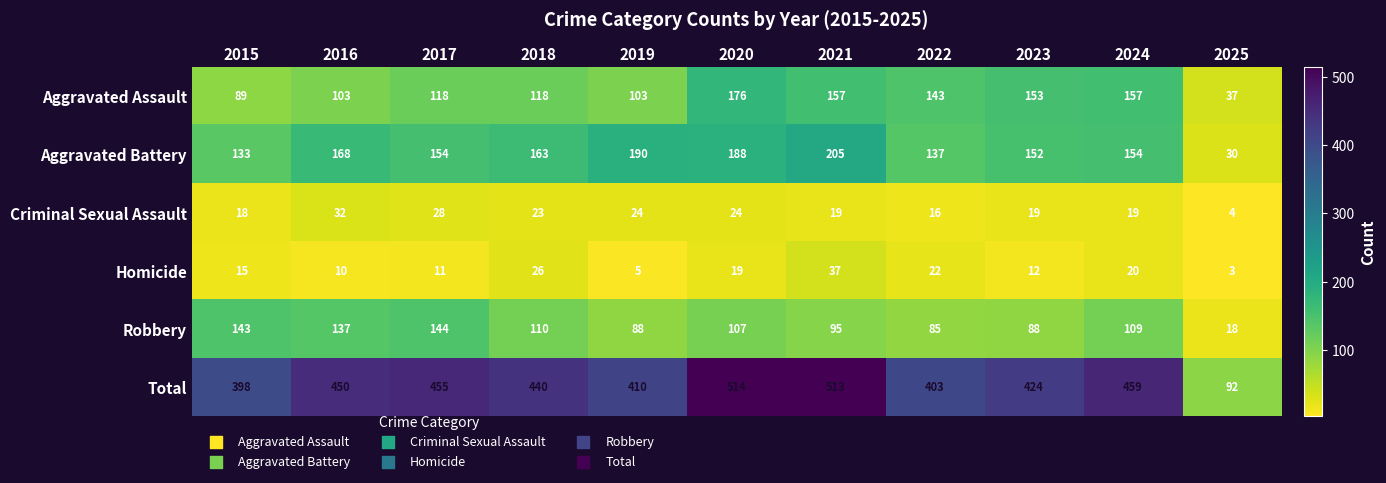

What is the greatest value displayed?

514